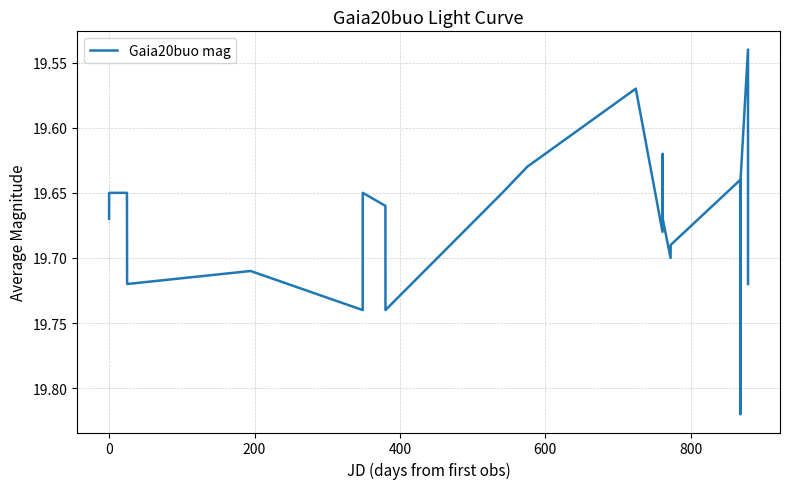

What is the difference between the maximum and minimum values?

0.3